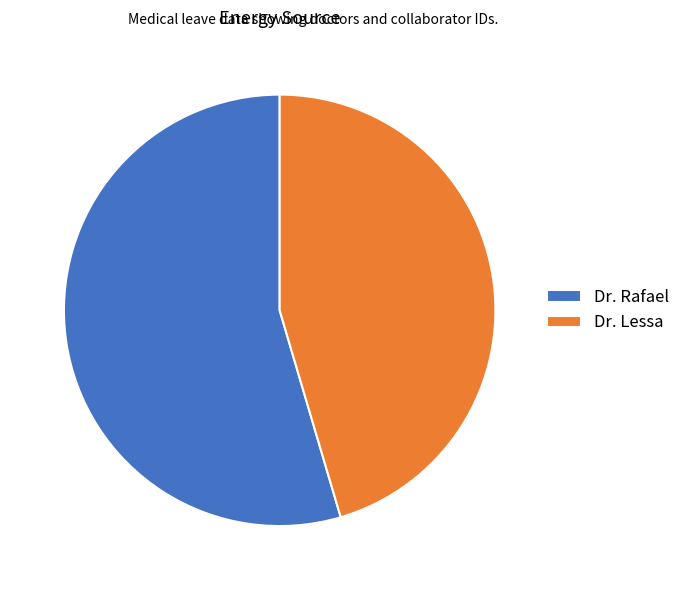

How many segments does this pie chart have?

2